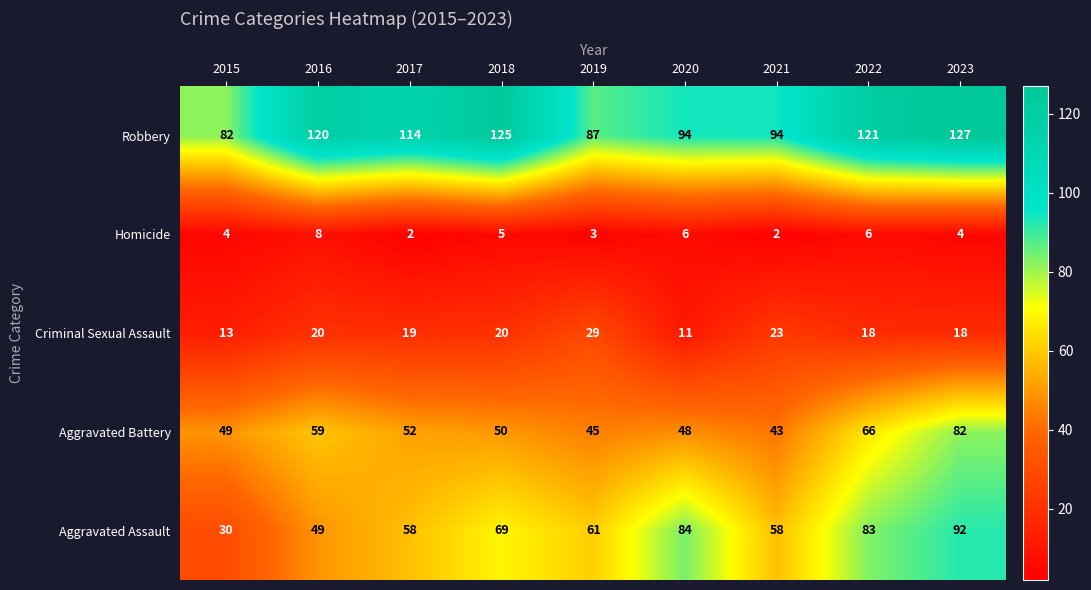

Where is Homicide nearest to the value 5?

2018